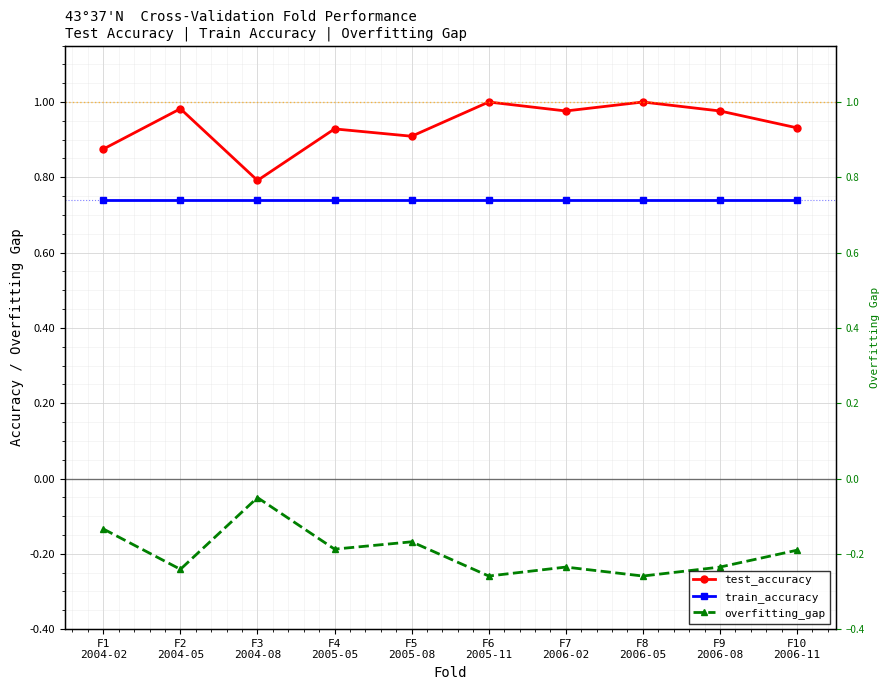

Rank the categories by overfitting_gap value from lowest to highest.

F6
2005-11, F8
2006-05, F2
2004-05, F7
2006-02, F9
2006-08, F10
2006-11, F4
2005-05, F5
2005-08, F1
2004-02, F3
2004-08